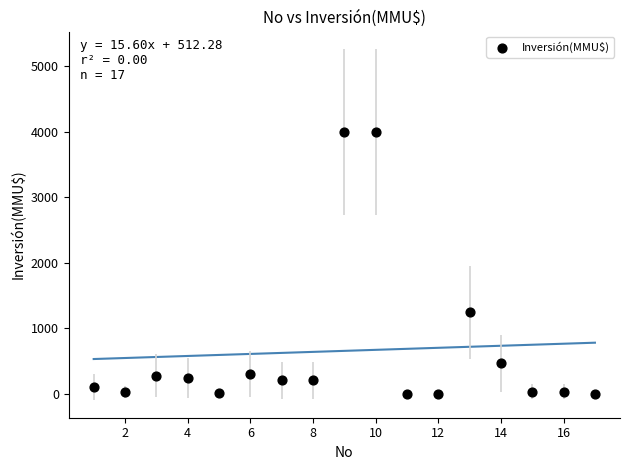

What is the range of Y values (max minus min)?

4000